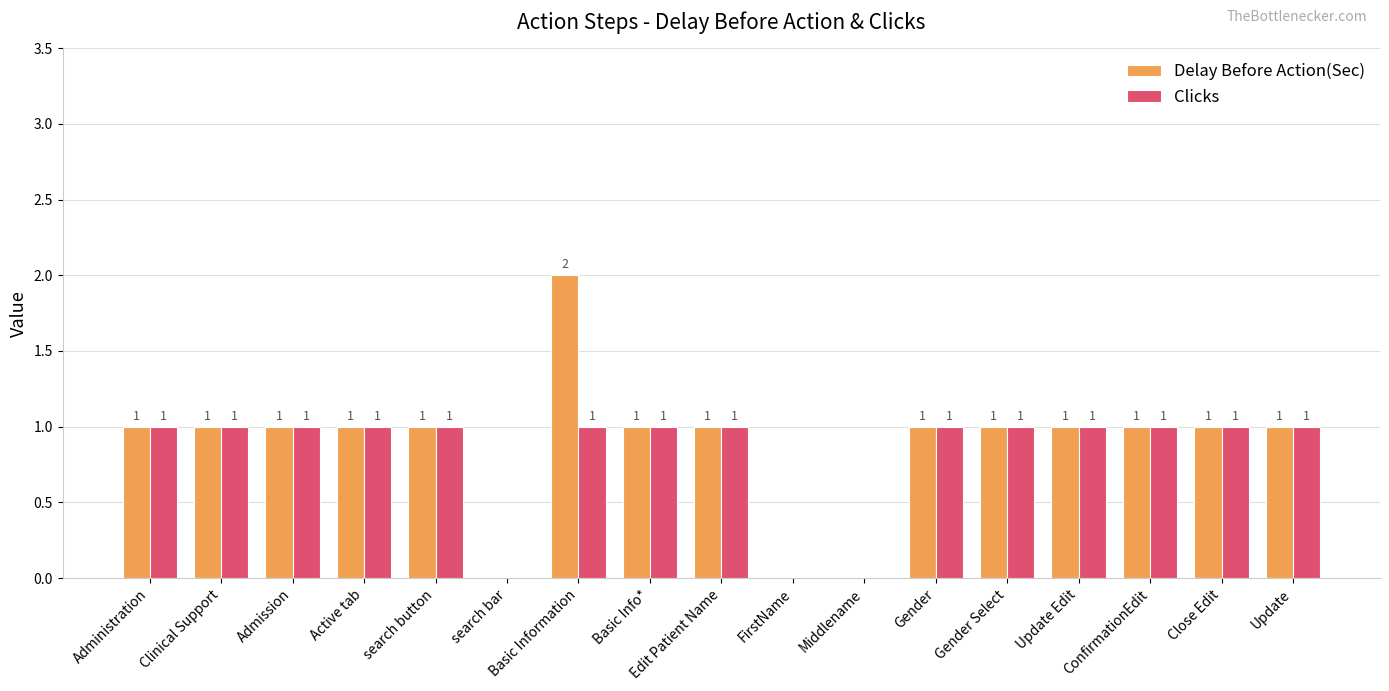

At which label does Delay Before Action(Sec) reach its peak?

Basic Information